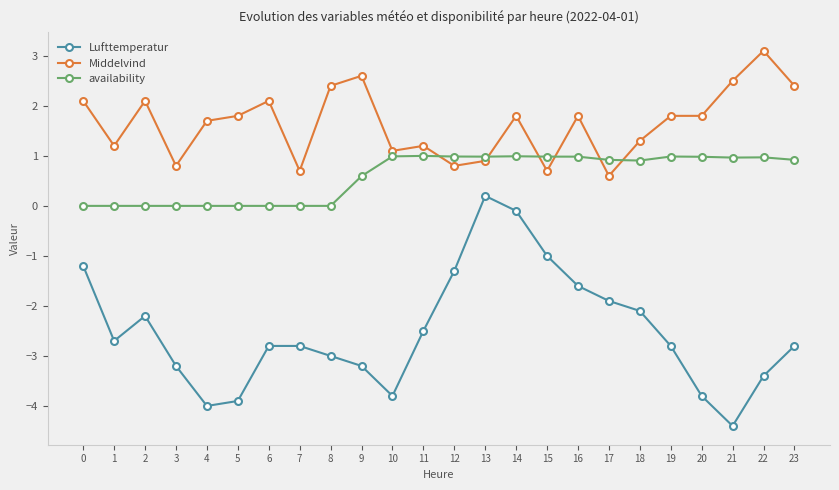

True or false: Lufttemperatur and availability intersect in this chart.

False